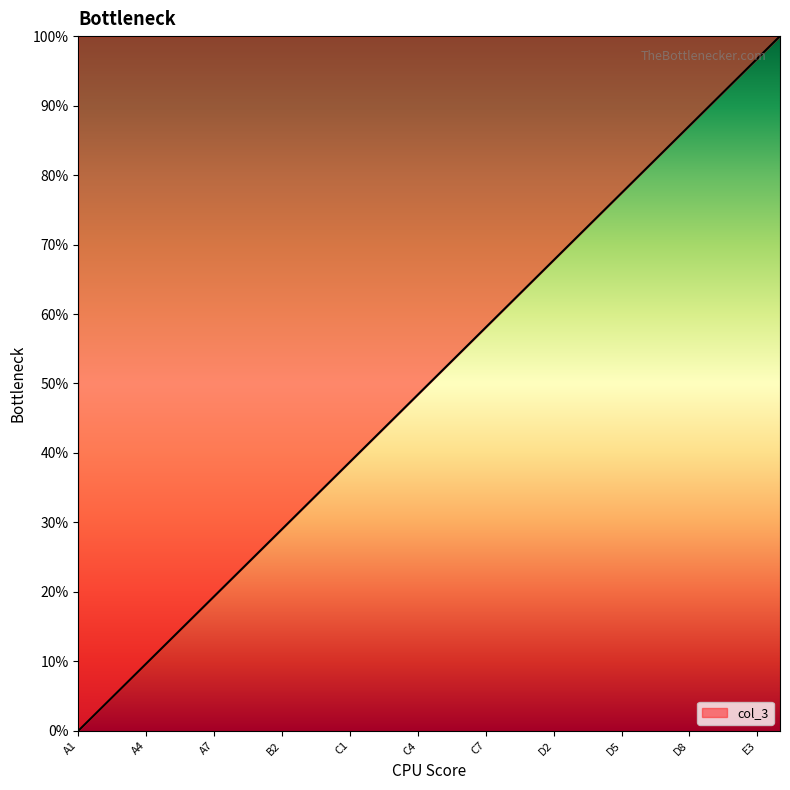

What is the difference between the maximum and minimum values?

100.0